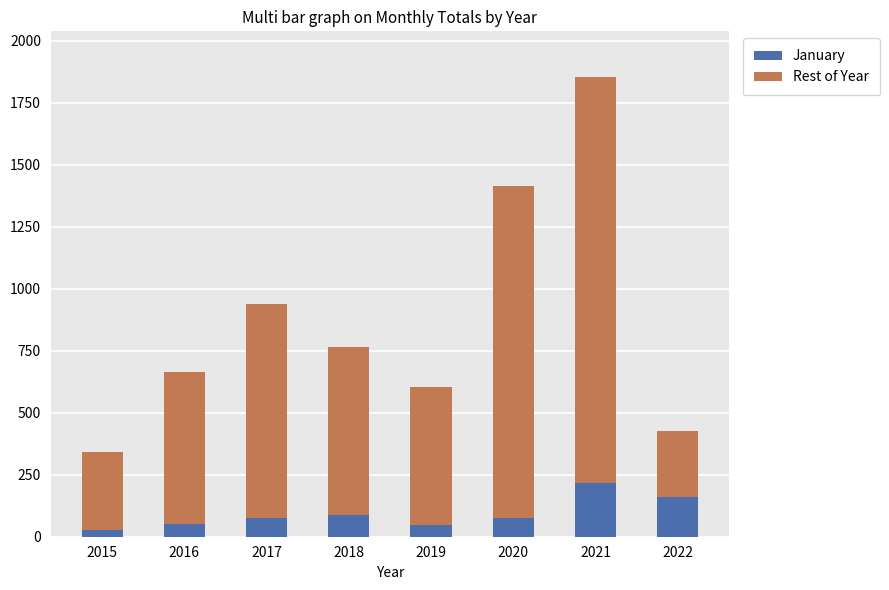

The value of January at 2015 is 26. True or false?

True